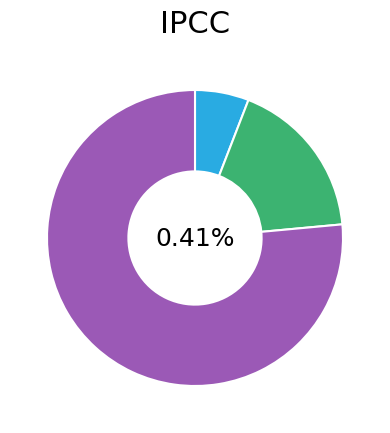

Which slice is the smallest?

Aggravated Assault